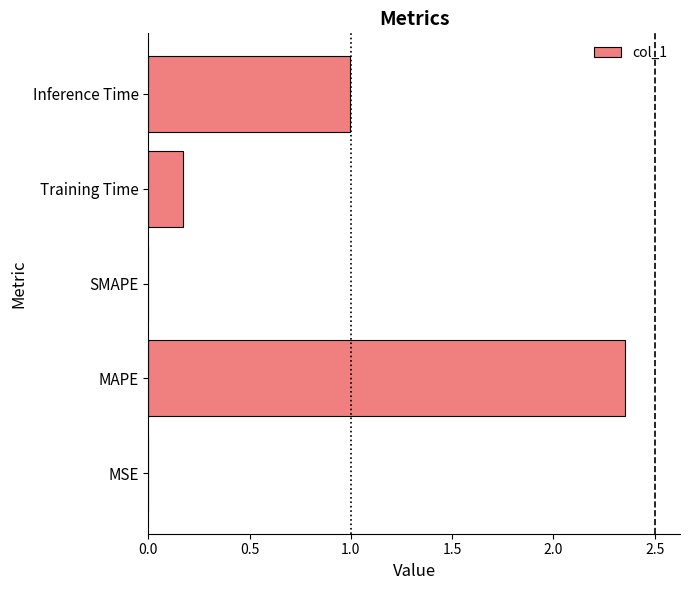

What is the sum of the values at MAPE and Inference Time?

3.3